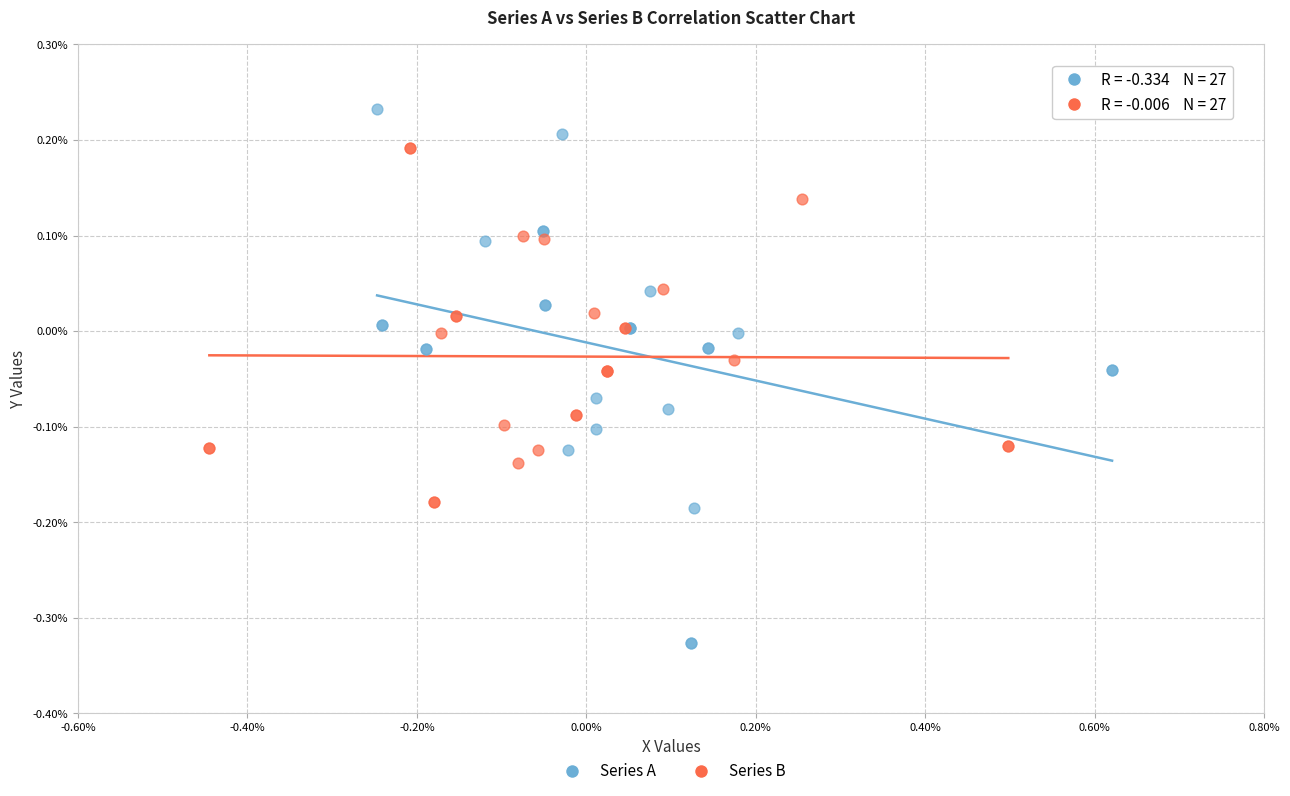

Which series contains the lowest Y value?

Series A